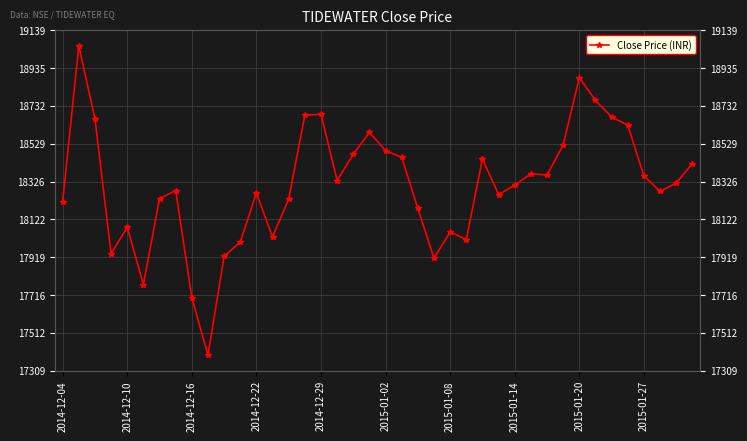

How many data points are above 18317?

20